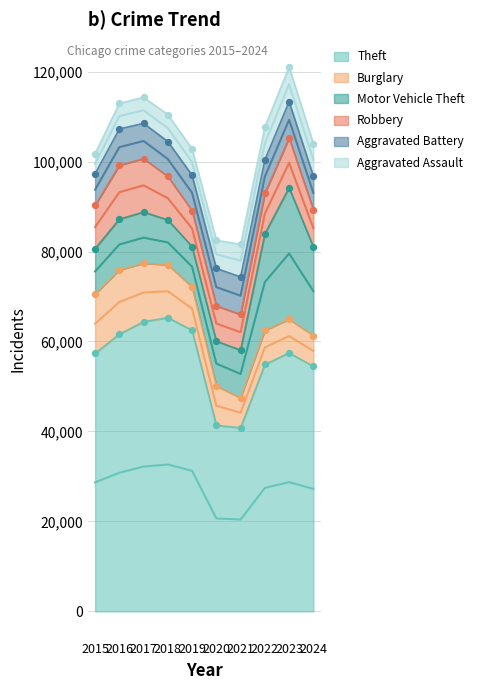

Which series reaches the minimum Y coordinate?

Aggravated Assault